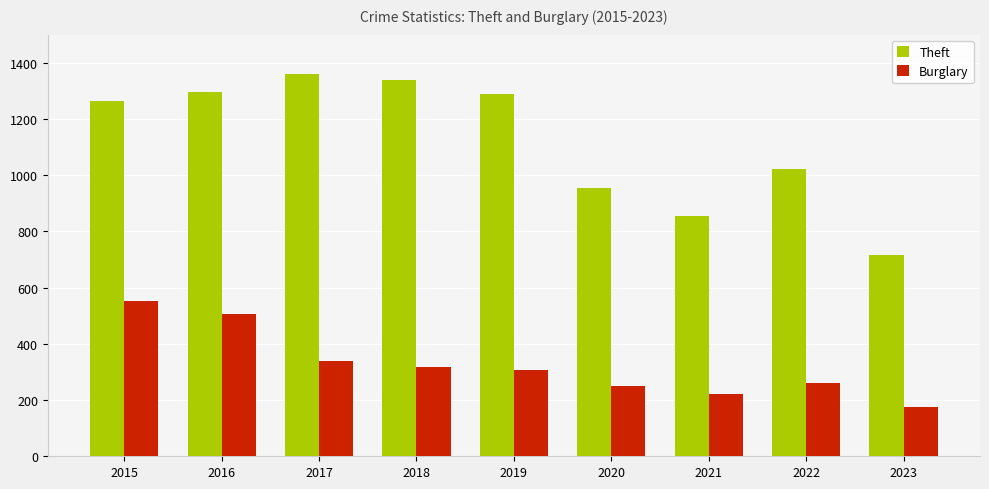

Between 2016 and 2018, which series saw the biggest shift?

Burglary